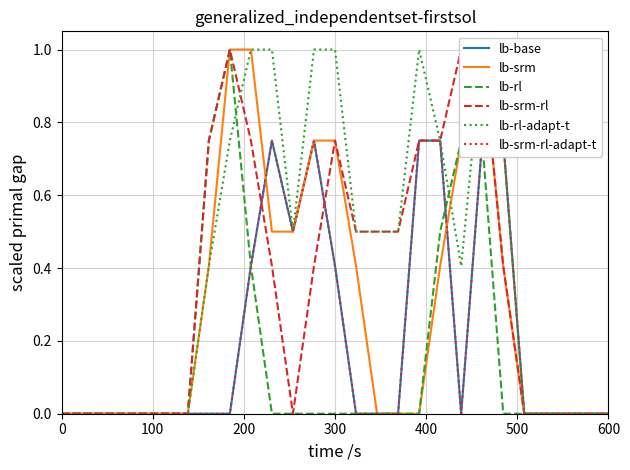

Which series has the largest total across all categories?

lb-rl-adapt-t